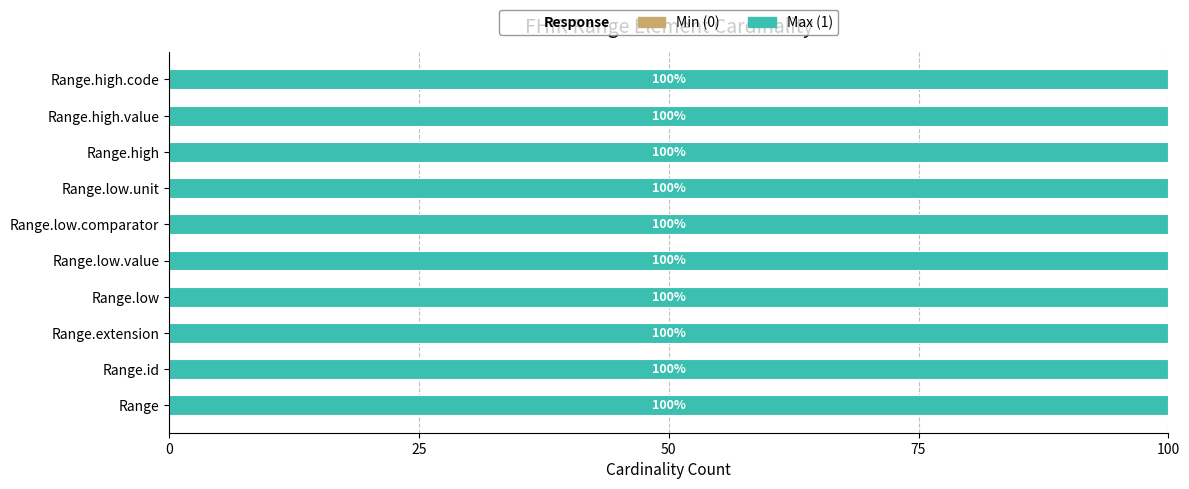

Reading right to left, list all the values displayed in this chart.

Min (0): Range.high.code=0	Range.high.value=0	Range.high=0	Range.low.unit=0	Range.low.comparator=0	Range.low.value=0	Range.low=0	Range.extension=0	Range.id=0	Range=0
Max (1): Range.high.code=1	Range.high.value=1	Range.high=1	Range.low.unit=1	Range.low.comparator=1	Range.low.value=1	Range.low=1	Range.extension=1	Range.id=1	Range=1